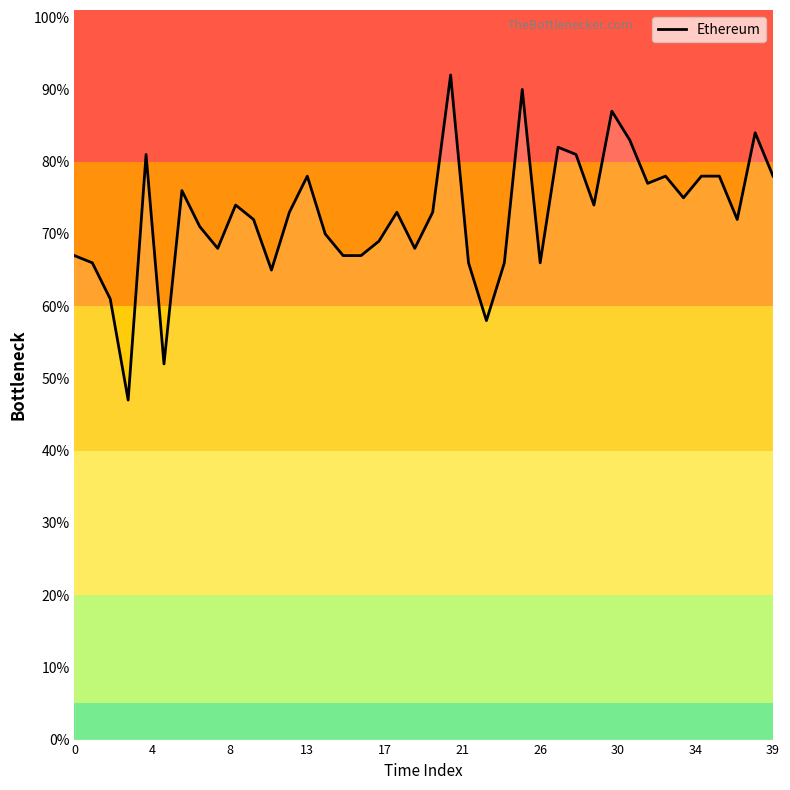

What is the minimum value shown in the chart?

47